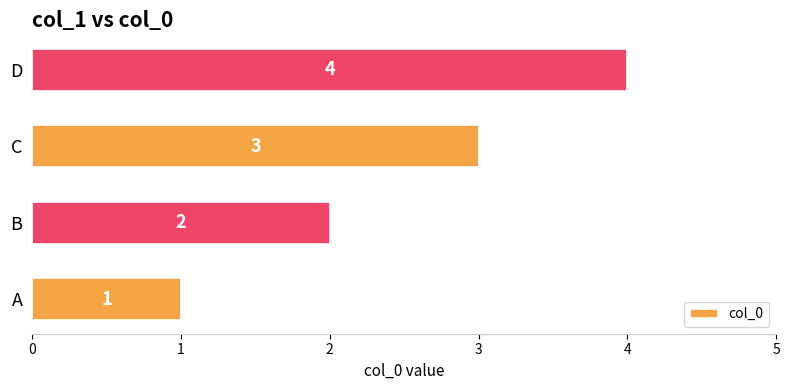

Are the bars horizontal?

Yes